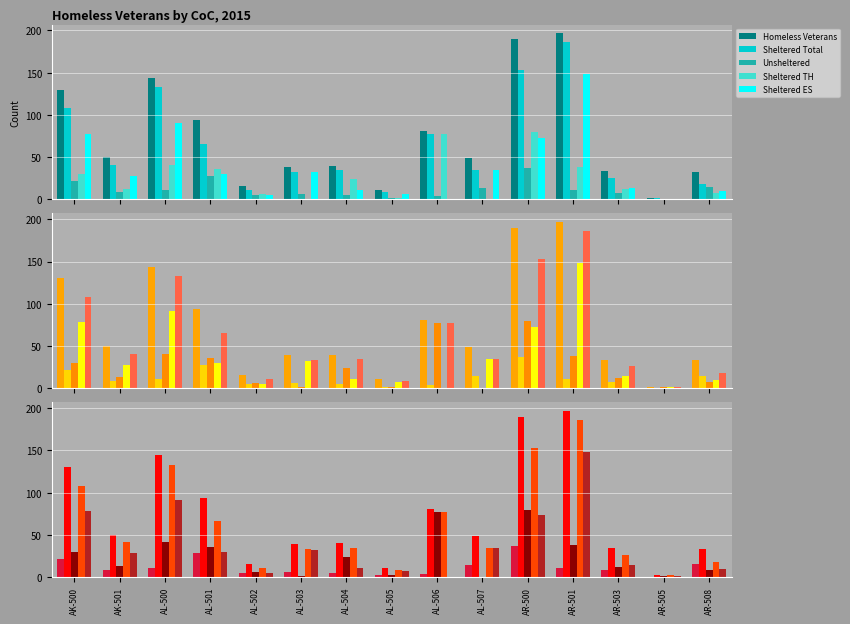

Which category has the highest value across all series?

AR-501